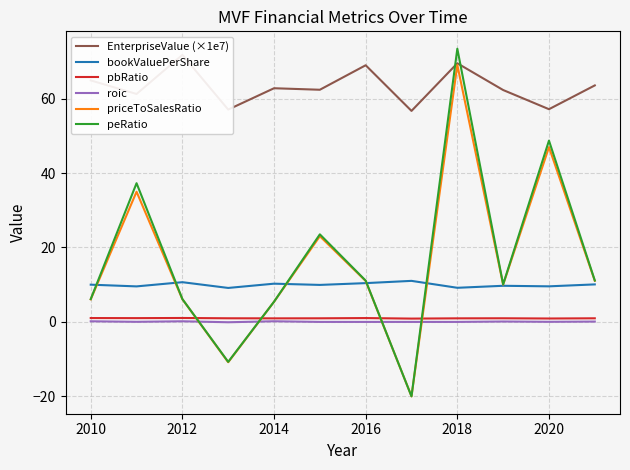

Which series has the largest total across all categories?

EnterpriseValue (×1e7)